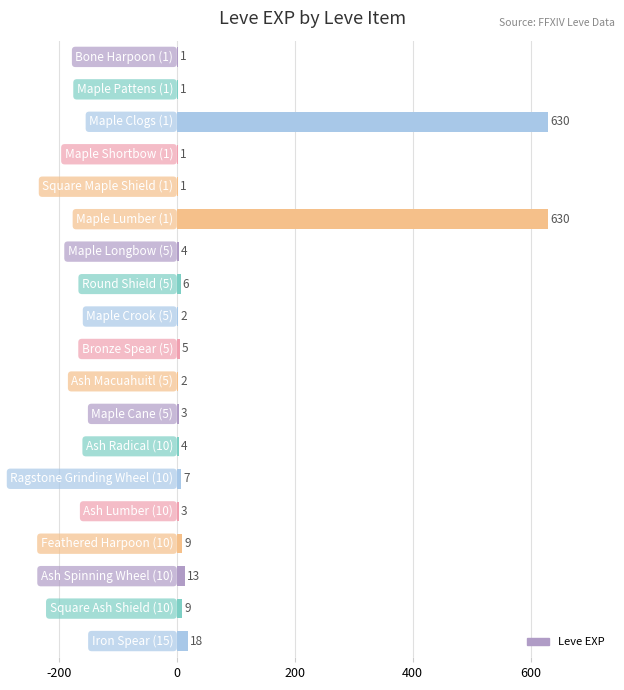

What is the sum of all values?

1349